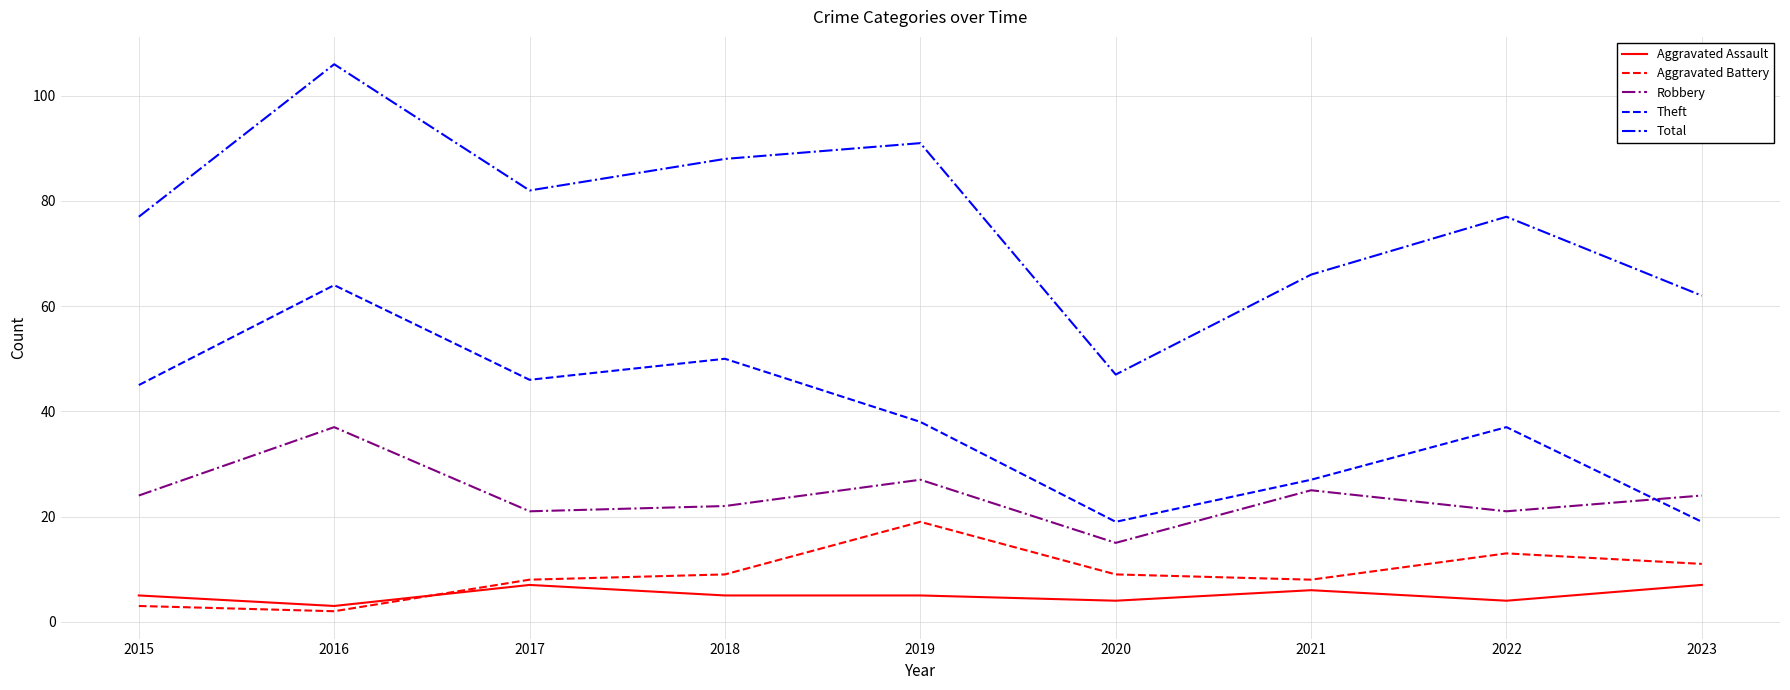

What are all the series names shown in the legend?

Aggravated Assault, Aggravated Battery, Robbery, Theft, Total